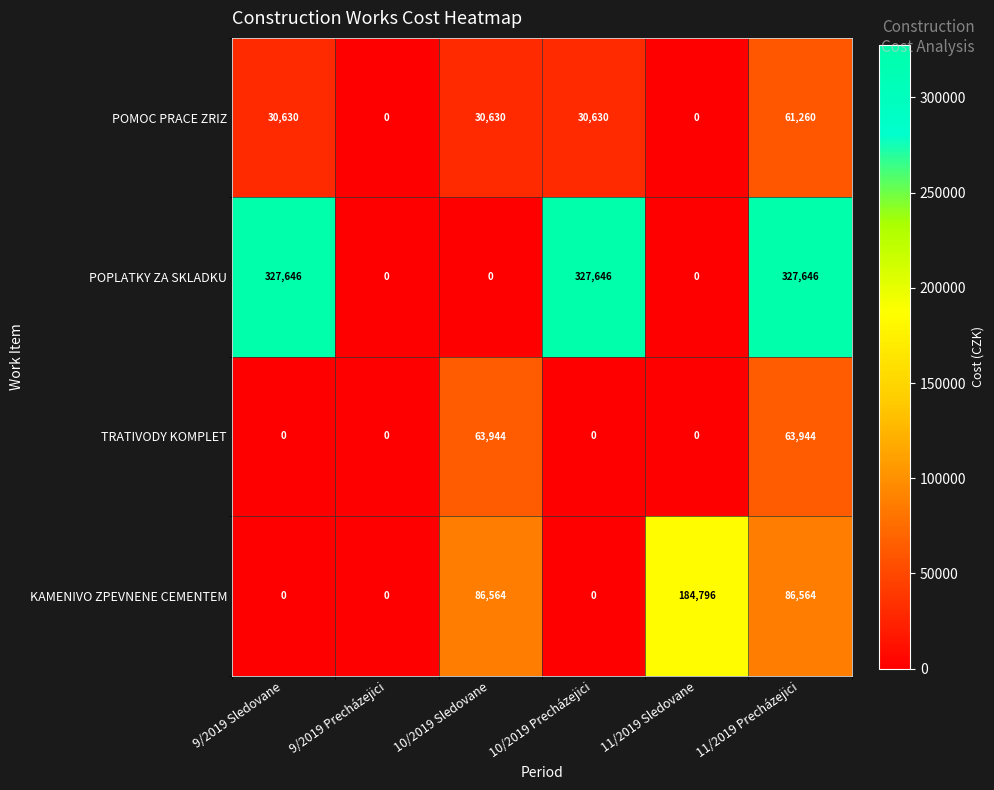

What is the average value of the KAMENIVO ZPEVNENE CEMENTEM series?

59654